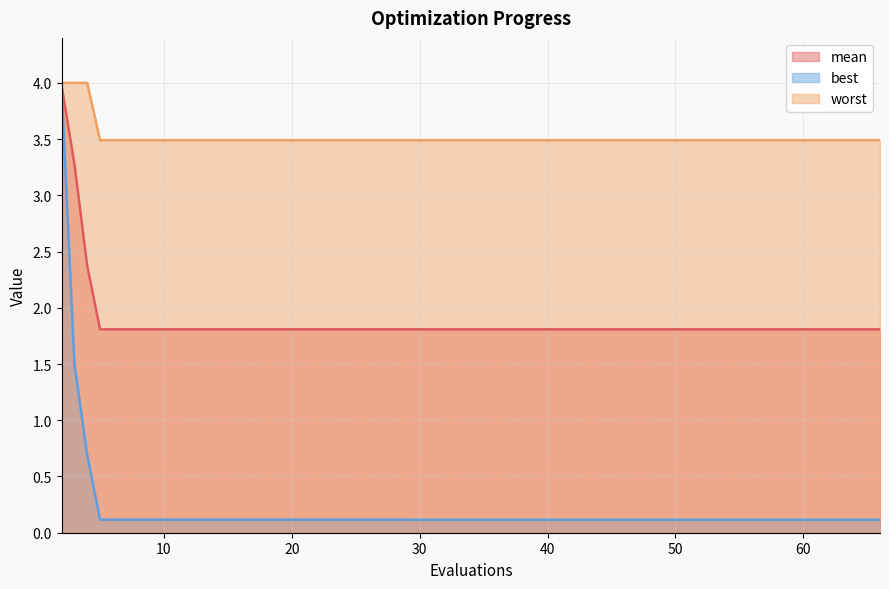

What are all the series names shown in the legend?

mean, best, worst